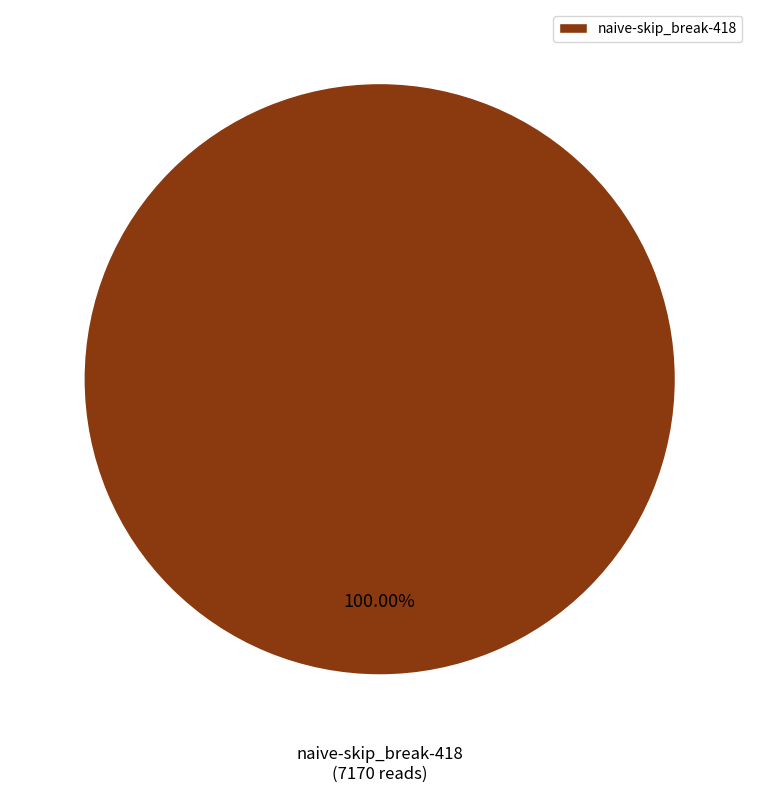

Count the number of slices in the pie.

1